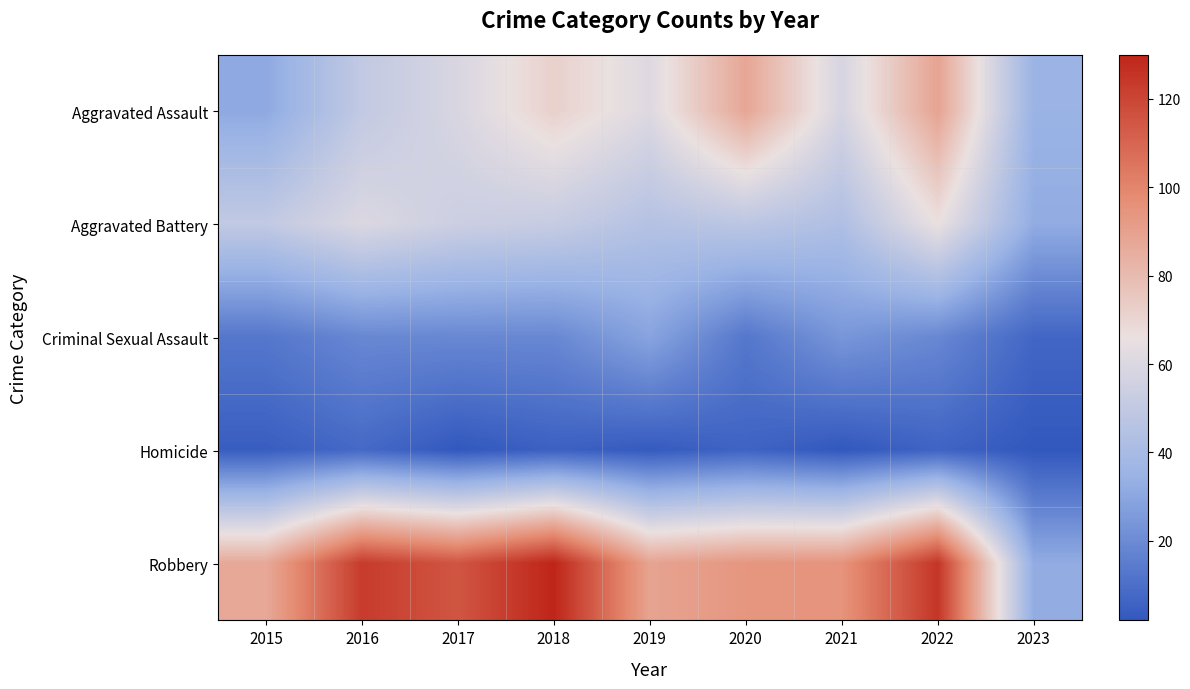

Reading right to left, transcribe all the data shown in this chart.

Aggravated Assault: 2023=35	2022=89	2021=58	2020=88	2019=61	2018=72	2017=59	2016=50	2015=31
Aggravated Battery: 2023=32	2022=66	2021=43	2020=48	2019=45	2018=52	2017=54	2016=60	2015=50
Criminal Sexual Assault: 2023=7	2022=19	2021=24	2020=13	2019=29	2018=19	2017=19	2016=19	2015=13
Homicide: 2023=2	2022=6	2021=2	2020=6	2019=3	2018=5	2017=2	2016=8	2015=4
Robbery: 2023=32	2022=125	2021=95	2020=94	2019=89	2018=130	2017=115	2016=123	2015=87